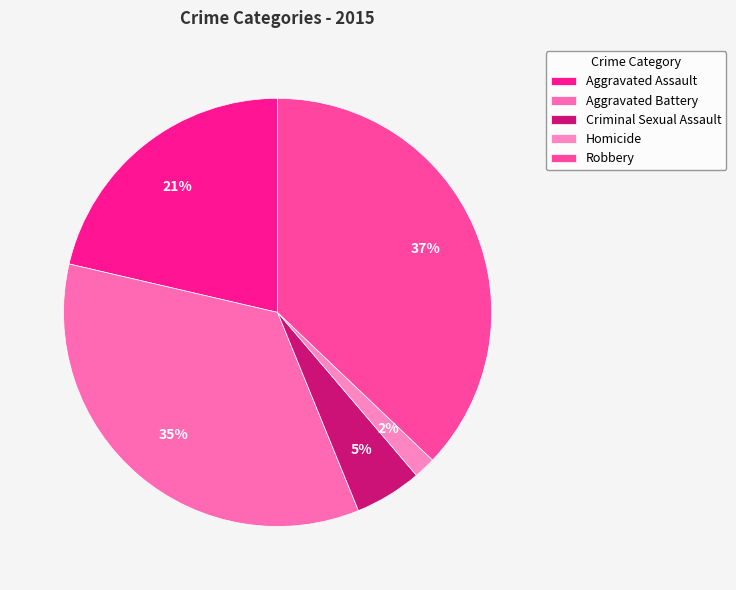

To the nearest percent, what is the difference between the largest and smallest slice percentages?

35%